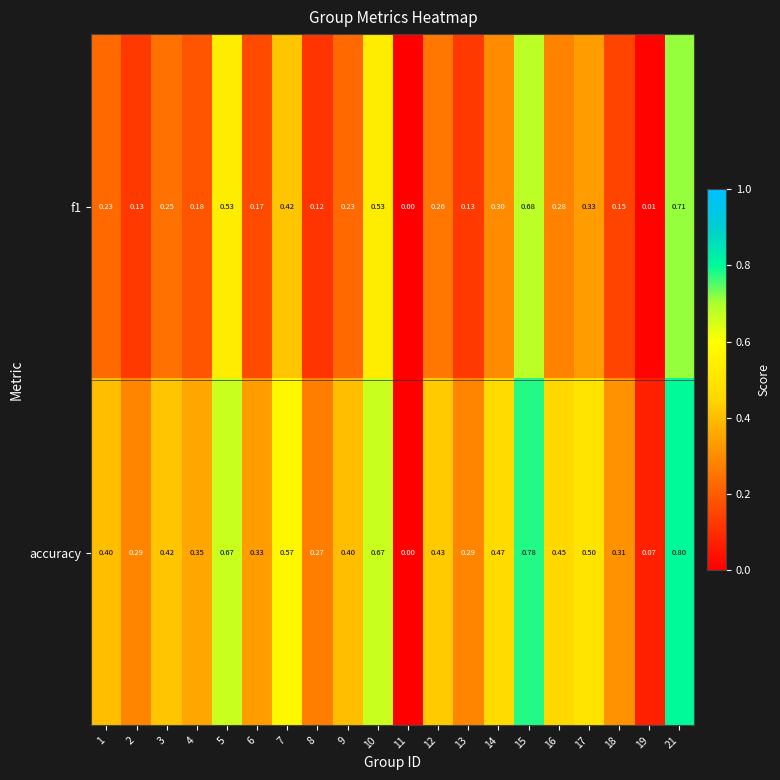

Which series changed the most between 9 and 21?

f1